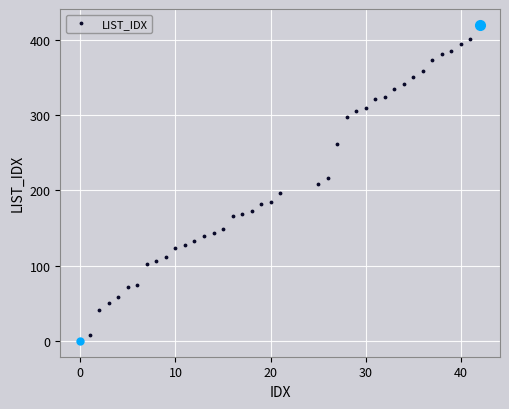

What is the value of the 31st point from the left?

335